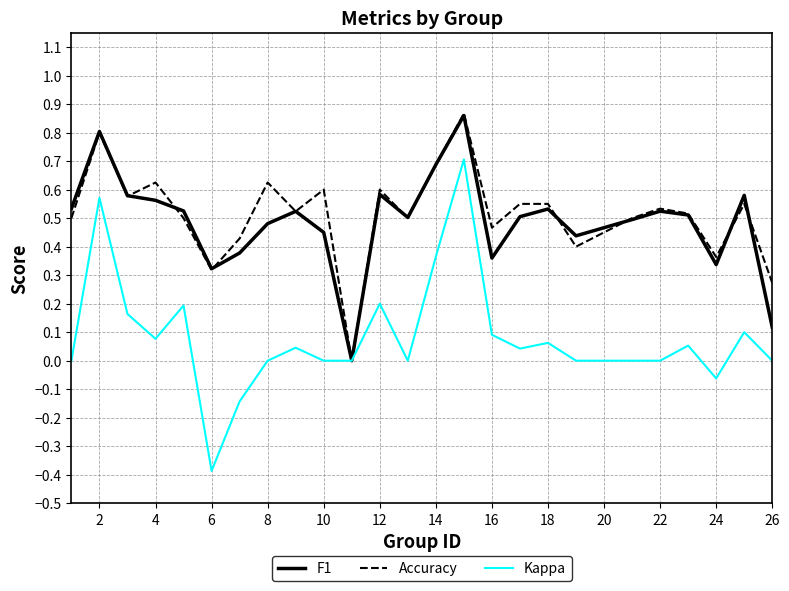

What is the minimum value shown in the chart?

-0.4